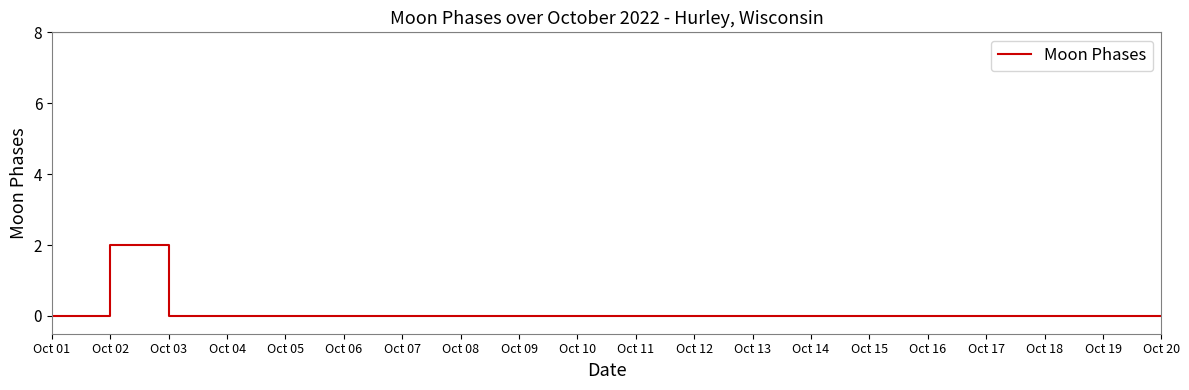

What is the sum of all values?

2